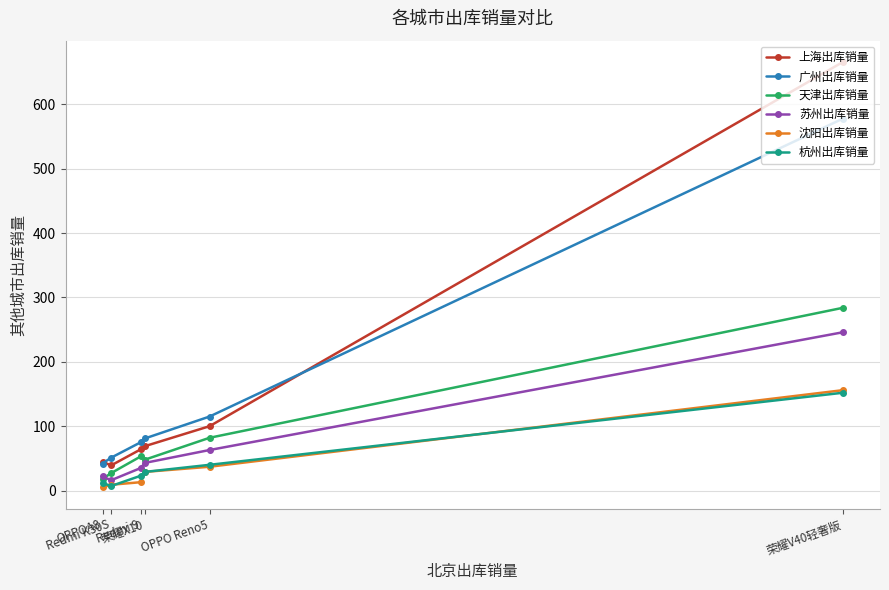

What is the smallest value displayed?

5